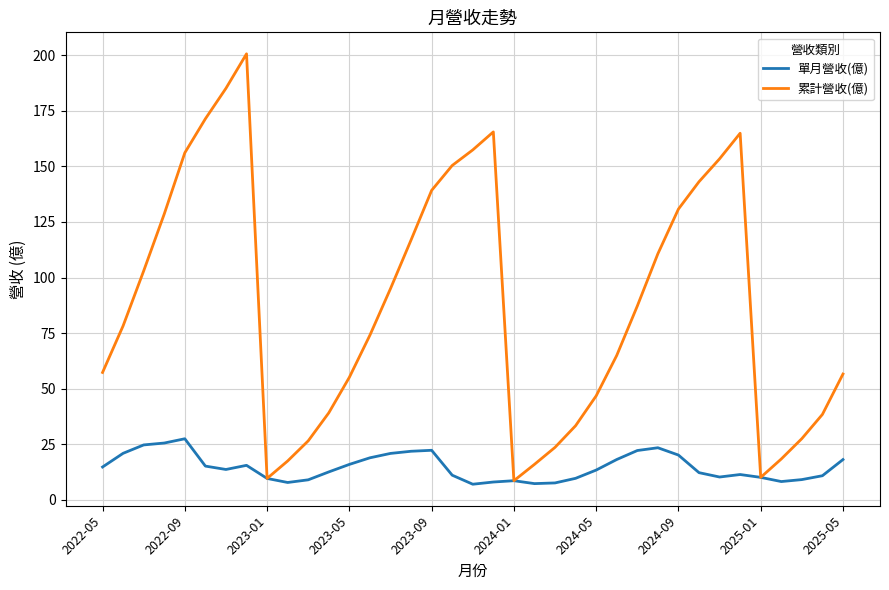

In 單月營收(億), how many points are higher than both neighbors (excluding endpoints)?

6